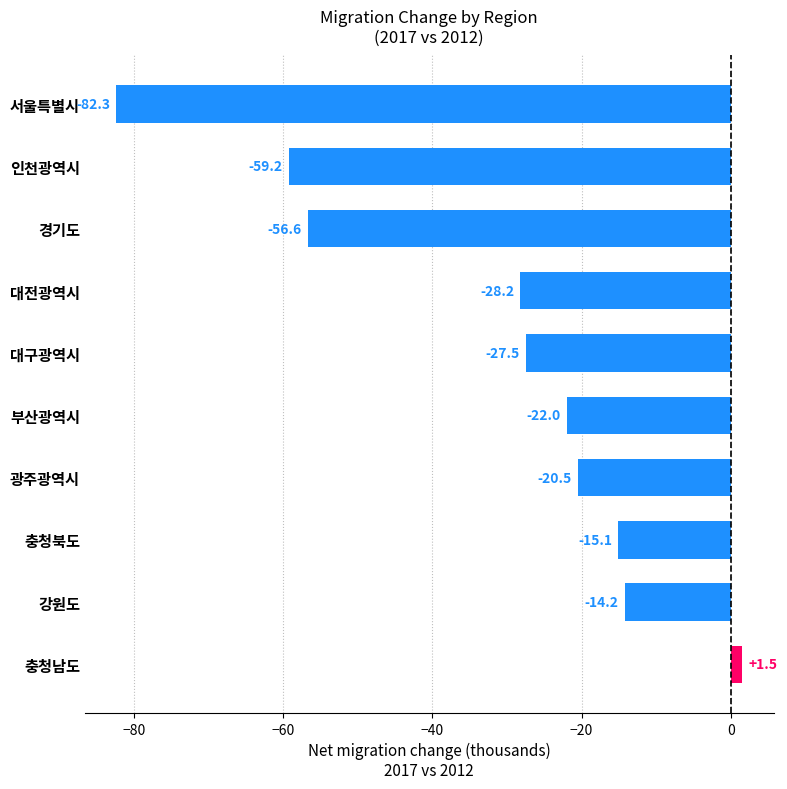

Rank the categories by value from highest to lowest.

충청남도, 강원도, 충청북도, 광주광역시, 부산광역시, 대구광역시, 대전광역시, 경기도, 인천광역시, 서울특별시